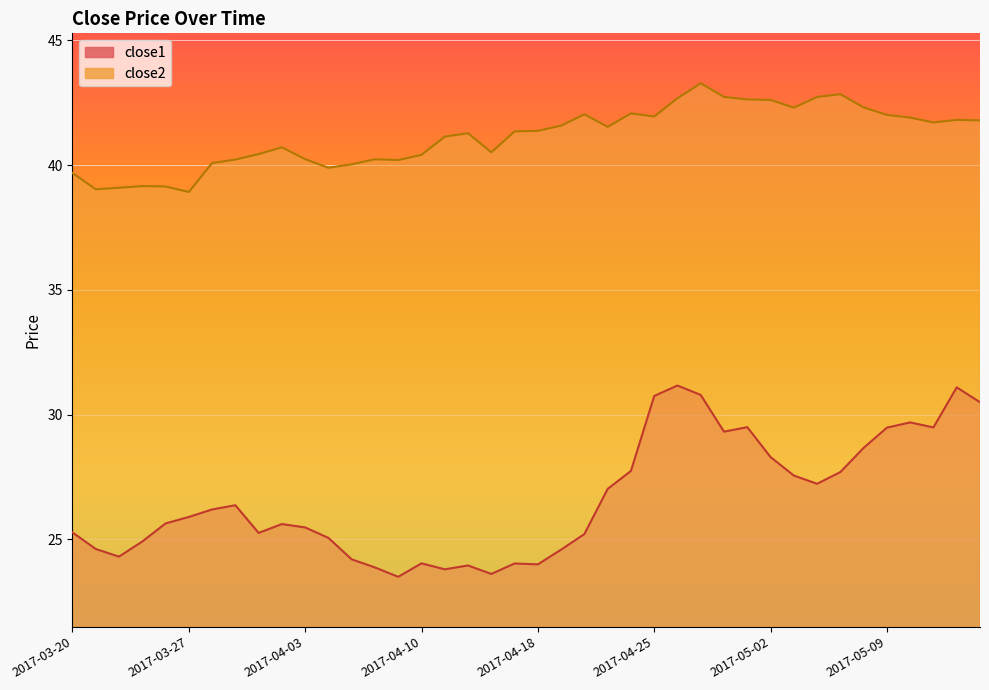

True or false: close2 has more than 0 interior local peaks.

True